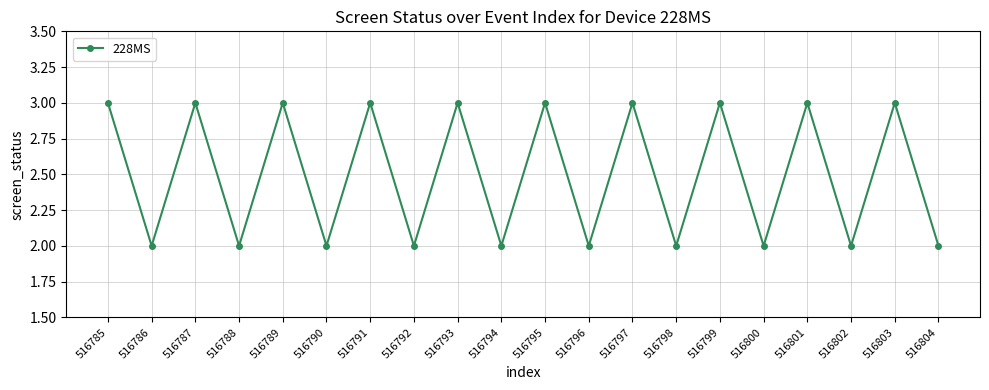

What is the sum of all values?

50